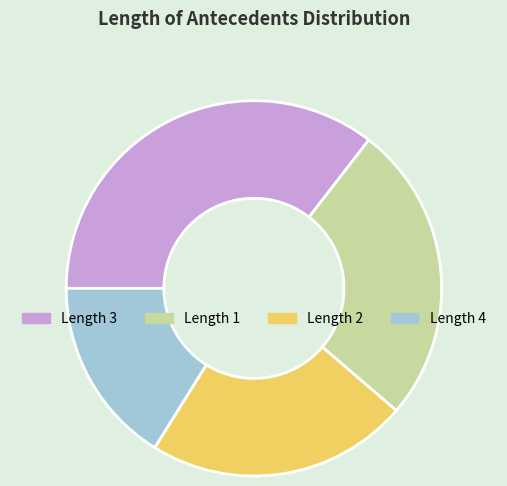

Is there any slice that represents more than half of the pie?

No